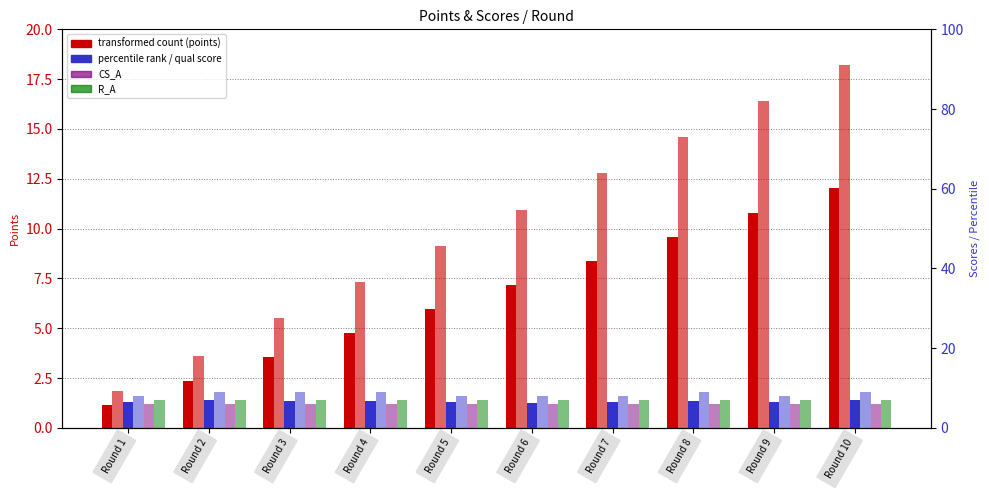

What is the smallest value displayed?

1.1